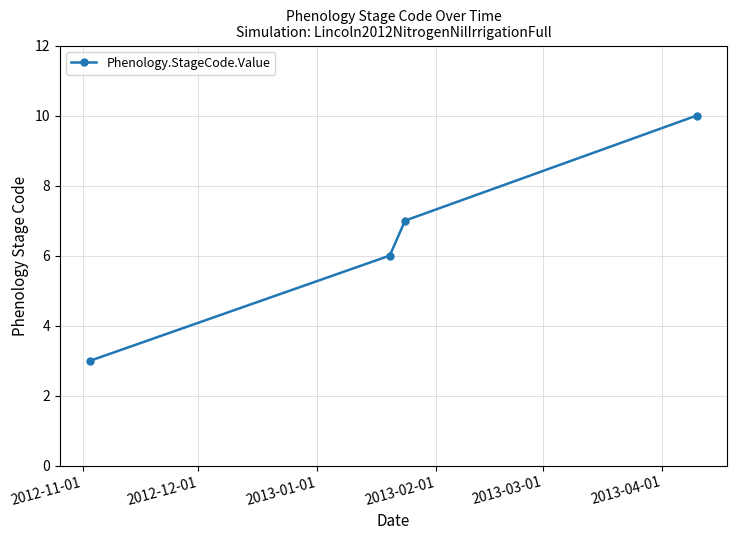

What is the maximum value shown in the chart?

10